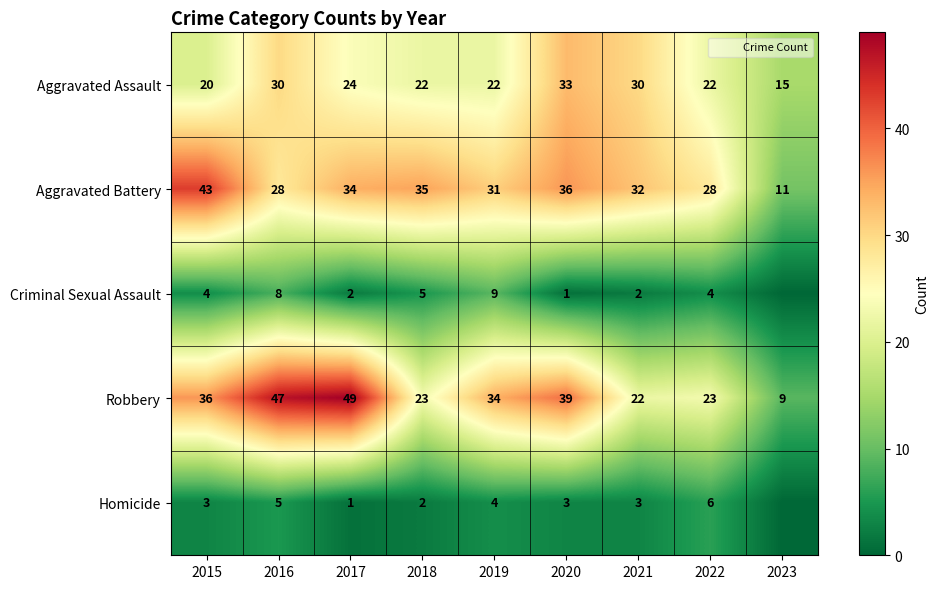

What is the spread (max minus min) of values at 2023?

15